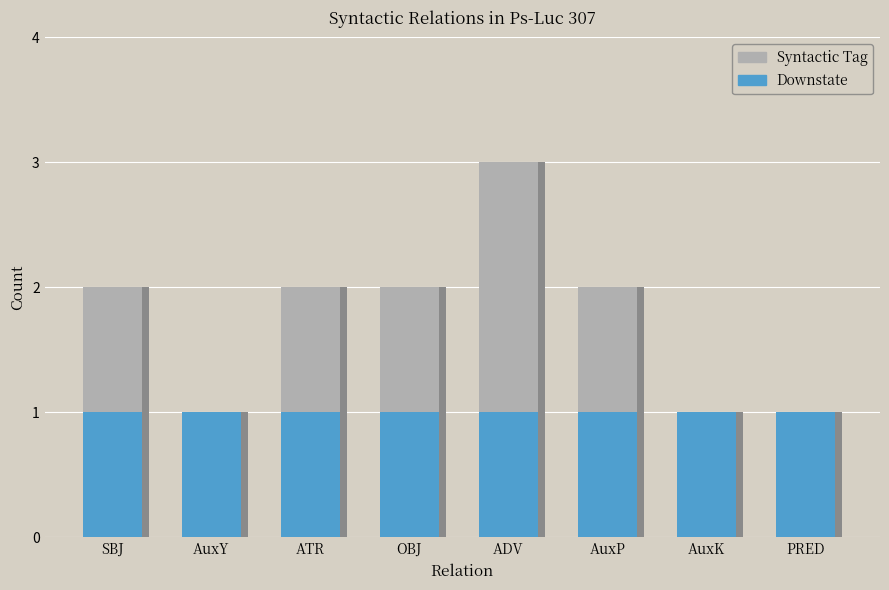

Which series changed the most between OBJ and ADV?

Syntactic Tag